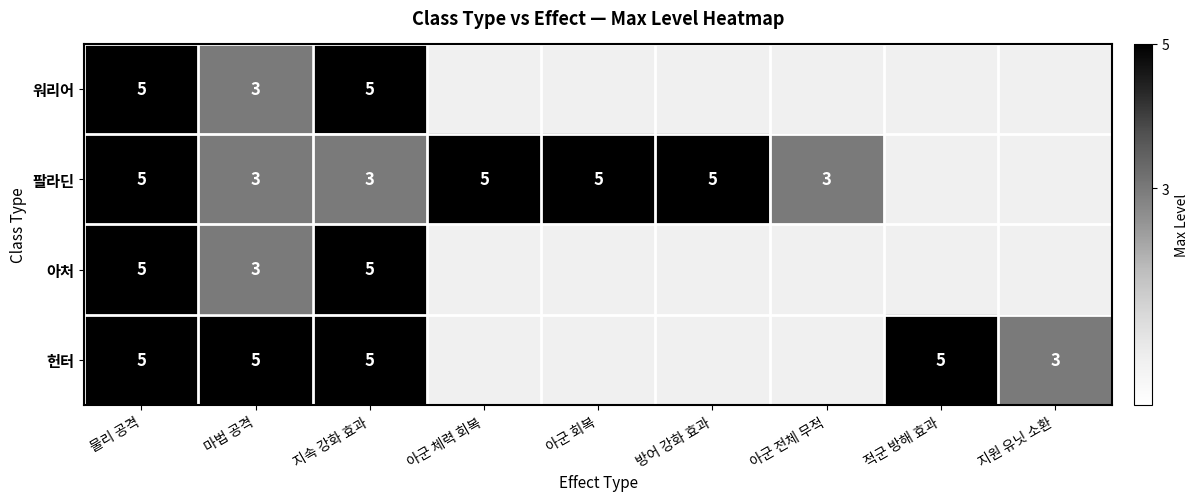

Which category has the lowest value across all series?

마법 공격